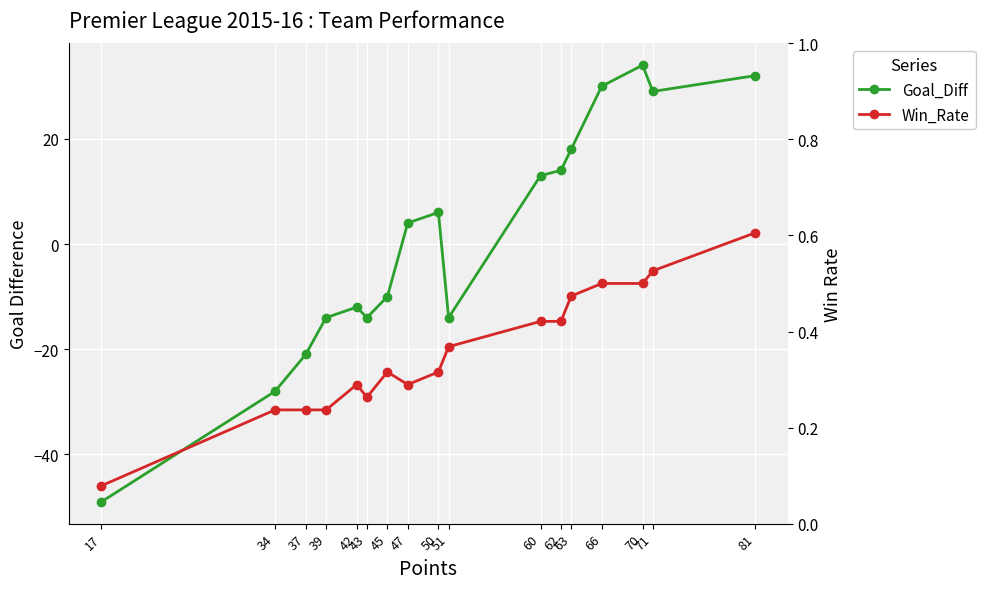

Reading right to left, transcribe all the data shown in this chart.

Goal_Diff: 81=32.0	71=29.0	70=34.0	66=30.0	63=18.0	62=14.0	60=13.0	51=-14.0	50=6.0	47=4.0	45=-10.0	43=-14.0	42=-12.0	39=-14.0	37=-21.0	34=-28.0	17=-49.0
Win_Rate: 81=0.6	71=0.5	70=0.5	66=0.5	63=0.5	62=0.4	60=0.4	51=0.4	50=0.3	47=0.3	45=0.3	43=0.3	42=0.3	39=0.2	37=0.2	34=0.2	17=0.1